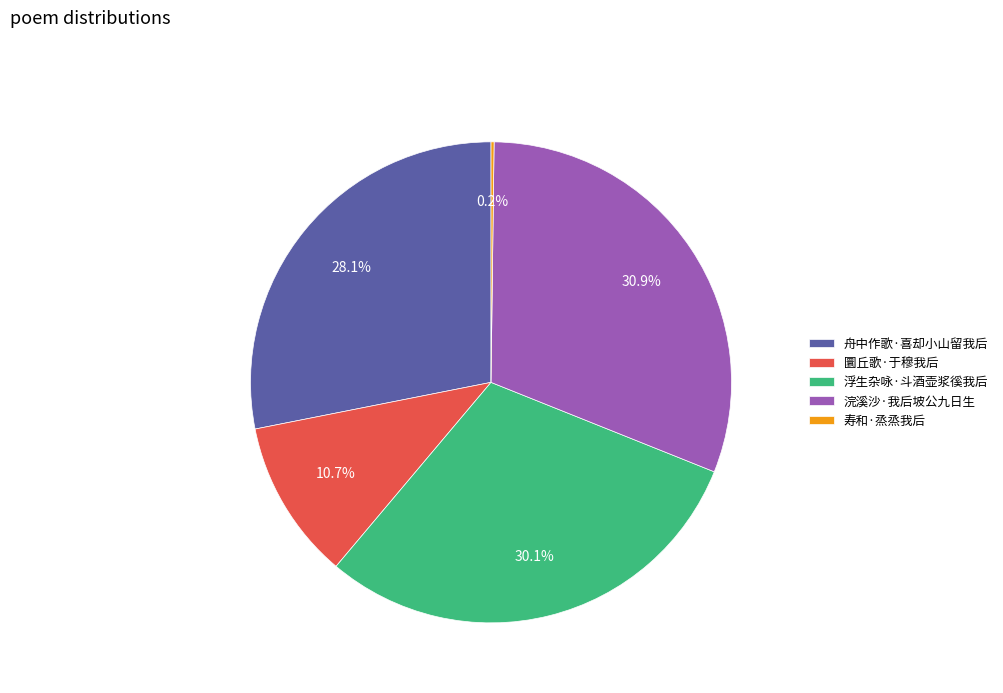

The 舟中作歌·喜却小山留我后 slice represents 41% of the pie. True or false?

False